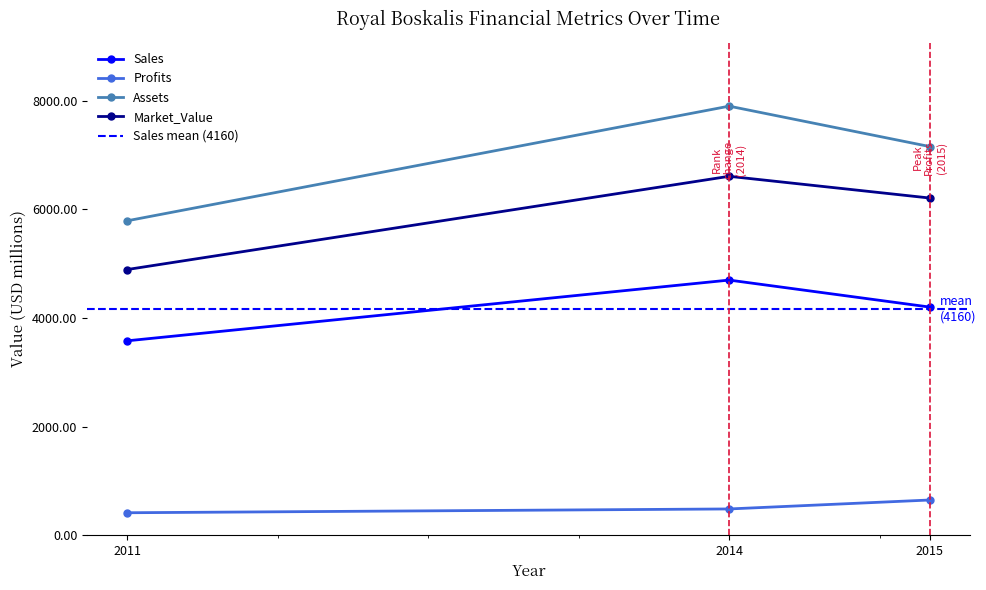

What is the value of the Market_Value point at the 2nd from the left?

6608.0